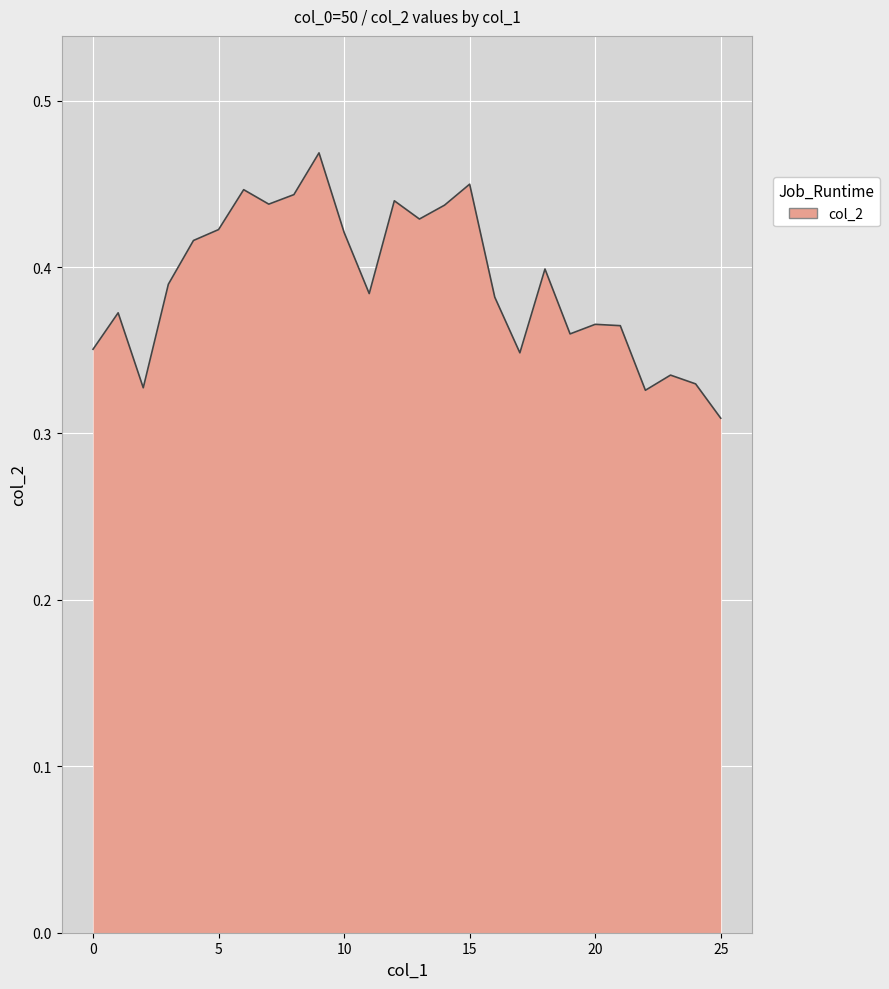

Which category has the lowest value across all series?

25